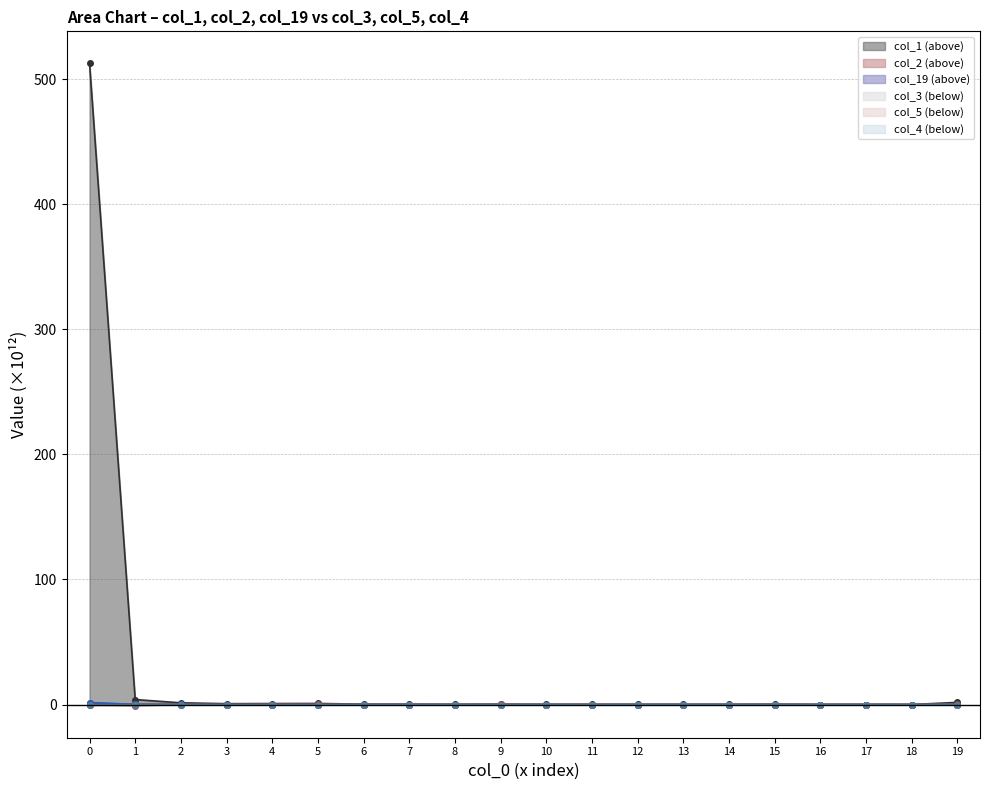

In col_2, how many points are lower than both neighbors (excluding endpoints)?

6